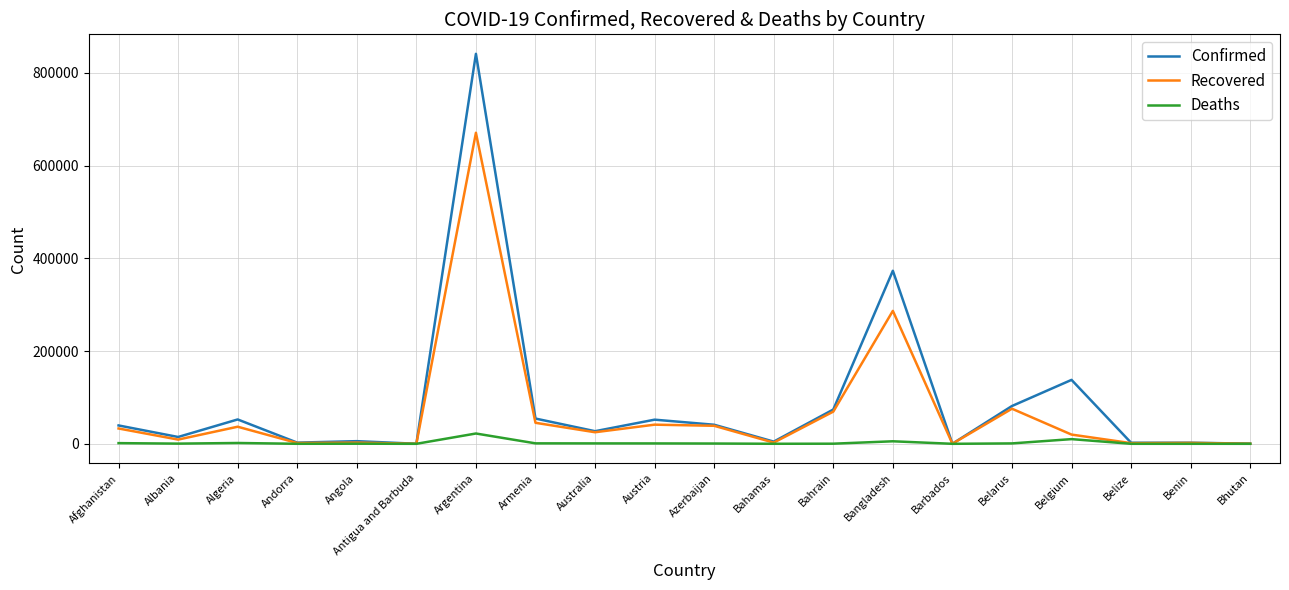

Which series has the largest range (max minus min)?

Confirmed